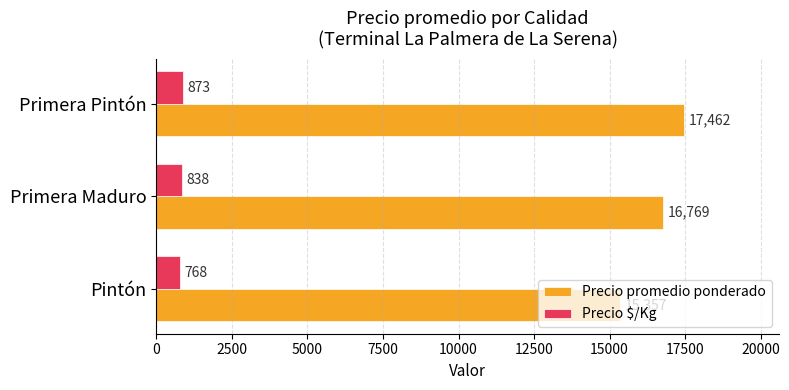

Rank the series by their maximum value, from lowest to highest.

Precio $/Kg, Precio promedio ponderado